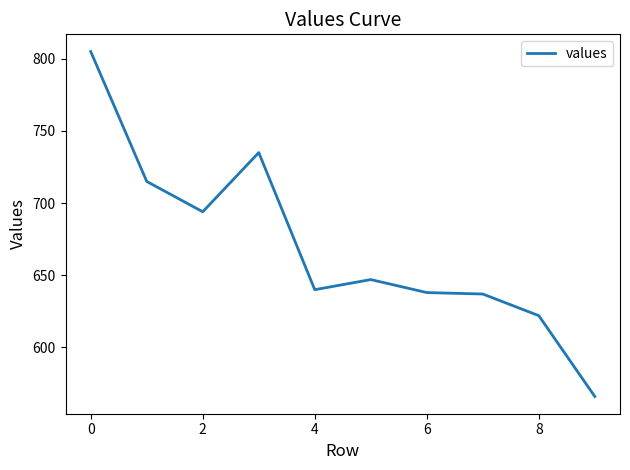

What is the smallest value displayed?

566